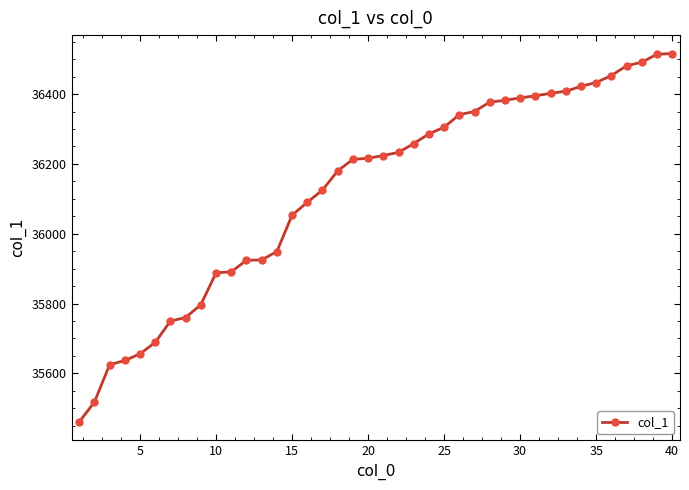

What is the sum of all values?

1445007